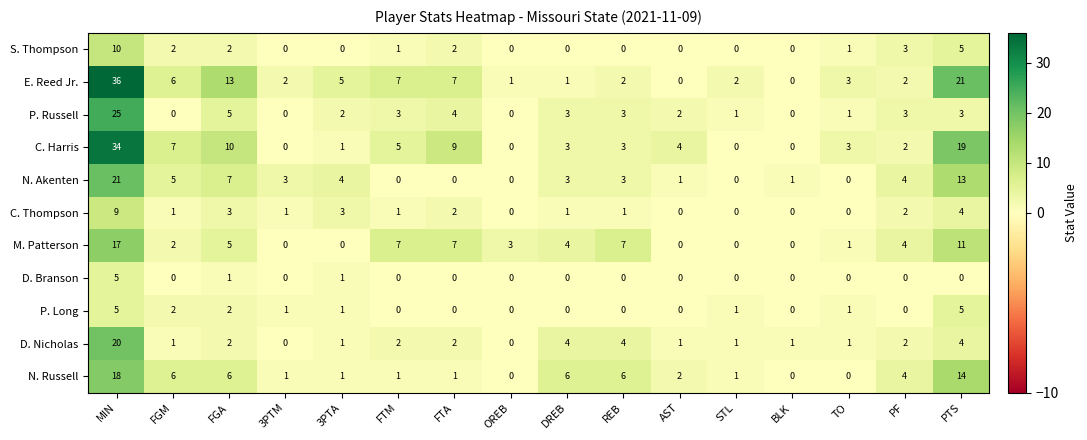

At which category is the sum across all series the highest?

MIN